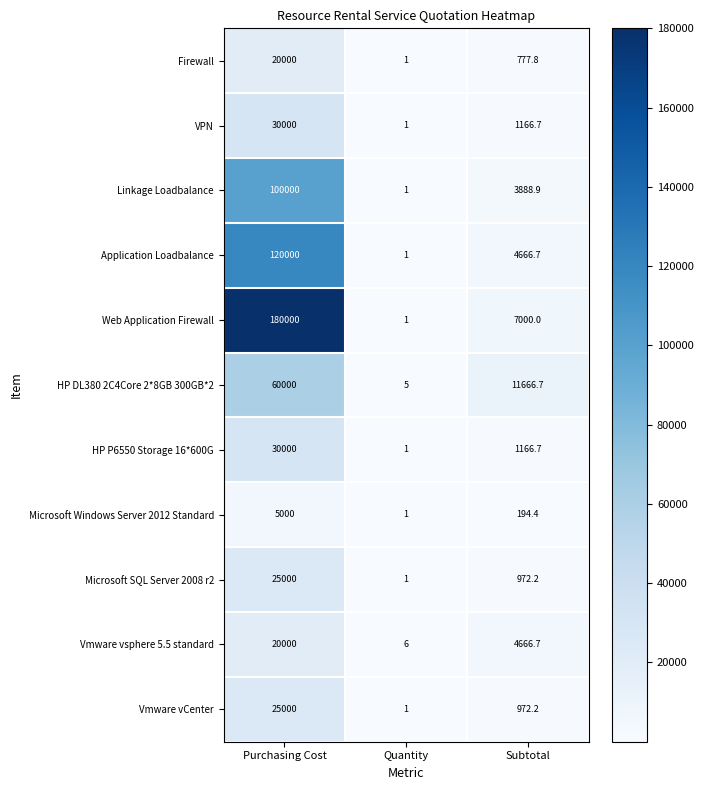

Where does the Linkage Loadbalance series first go above 3888?

Purchasing Cost